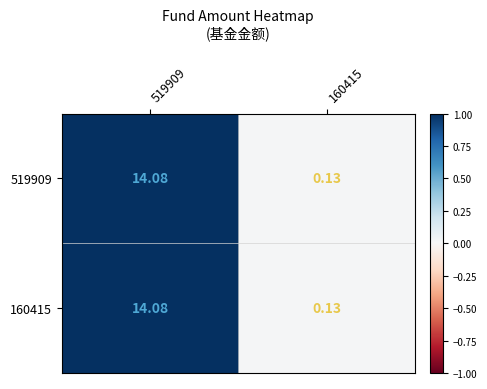

Which has a higher value, 519909 or 160415?

519909